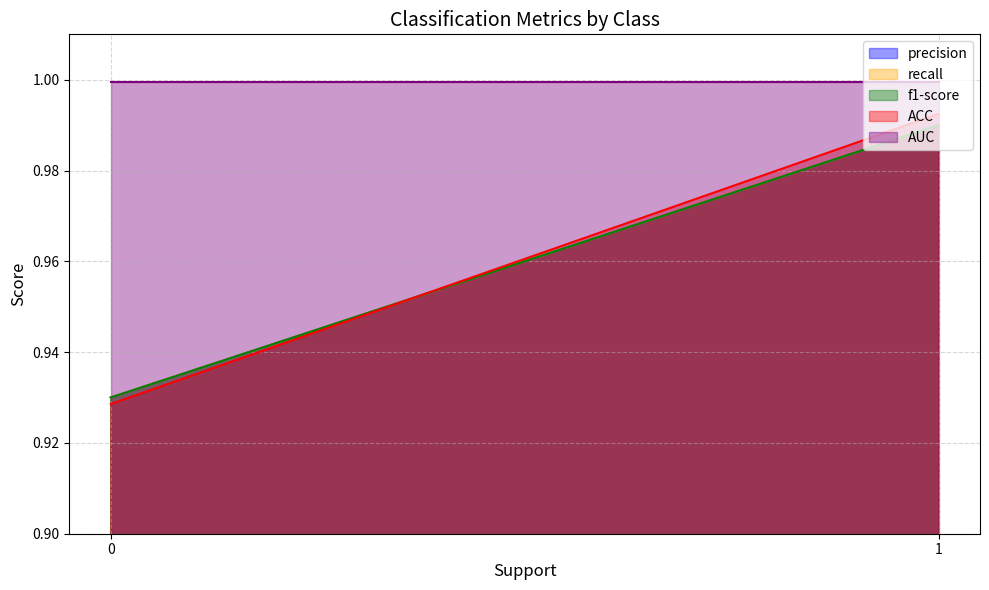

How many ACC values are between 0 and 1?

2